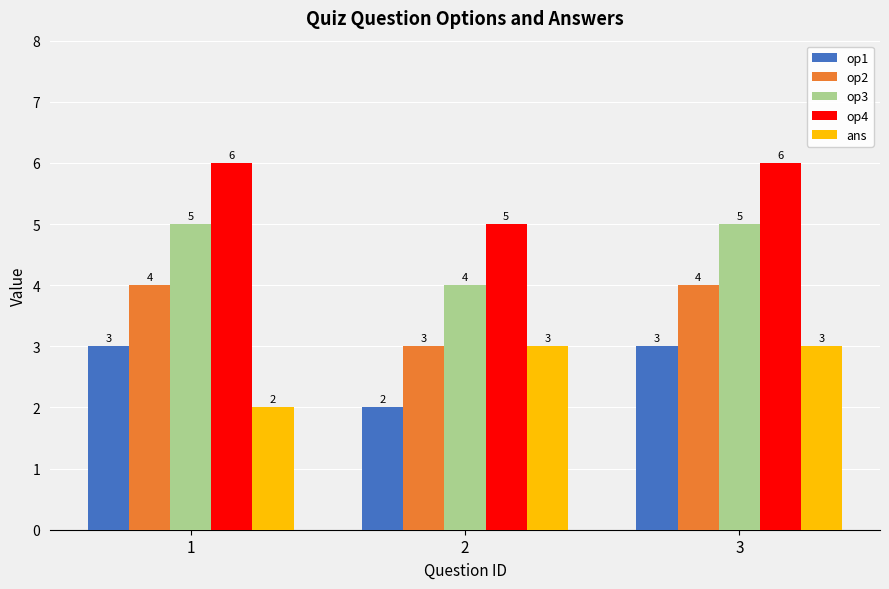

What is the lowest value of the op2 series?

3